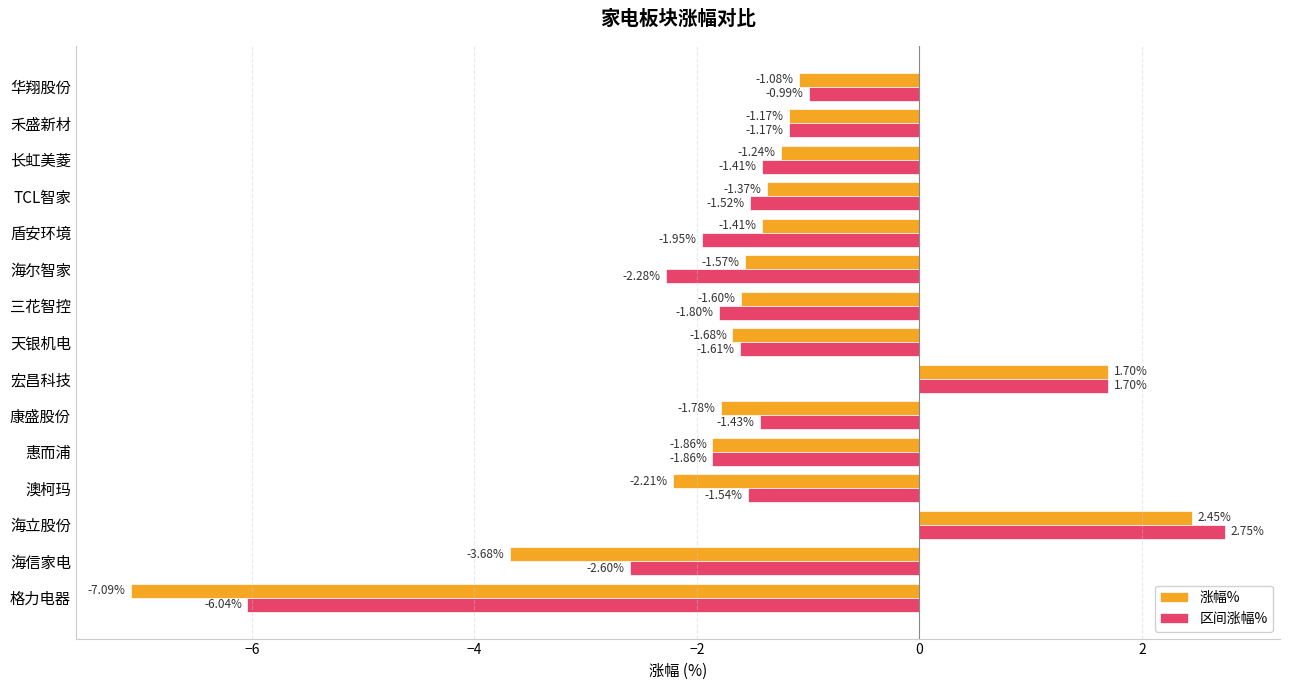

How many positive values does the 涨幅% series have?

2